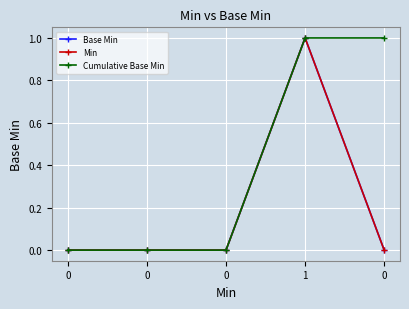

Does the chart have visible grid lines?

Yes